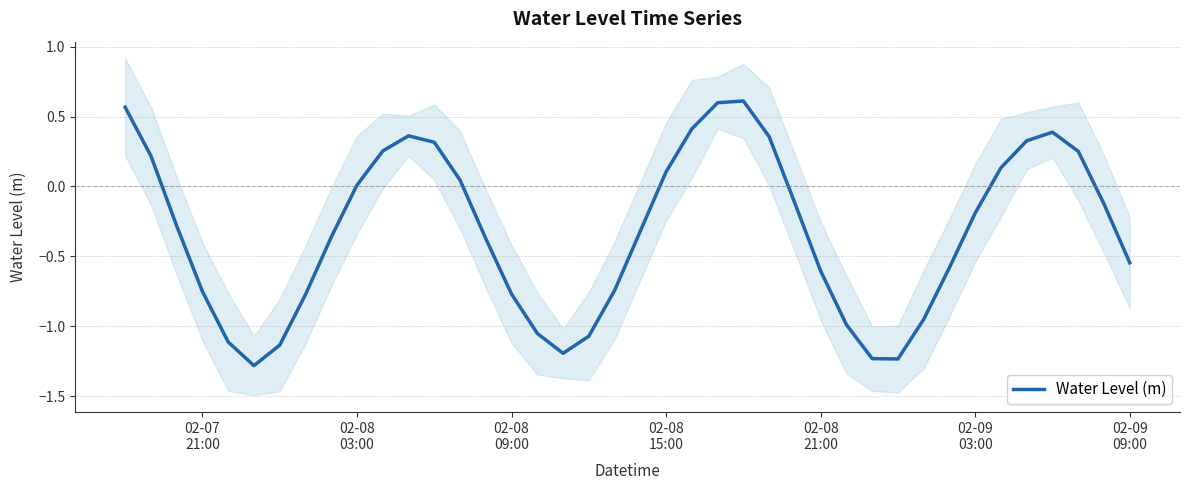

Where is the data nearest to the value 0?

02-08 03:00